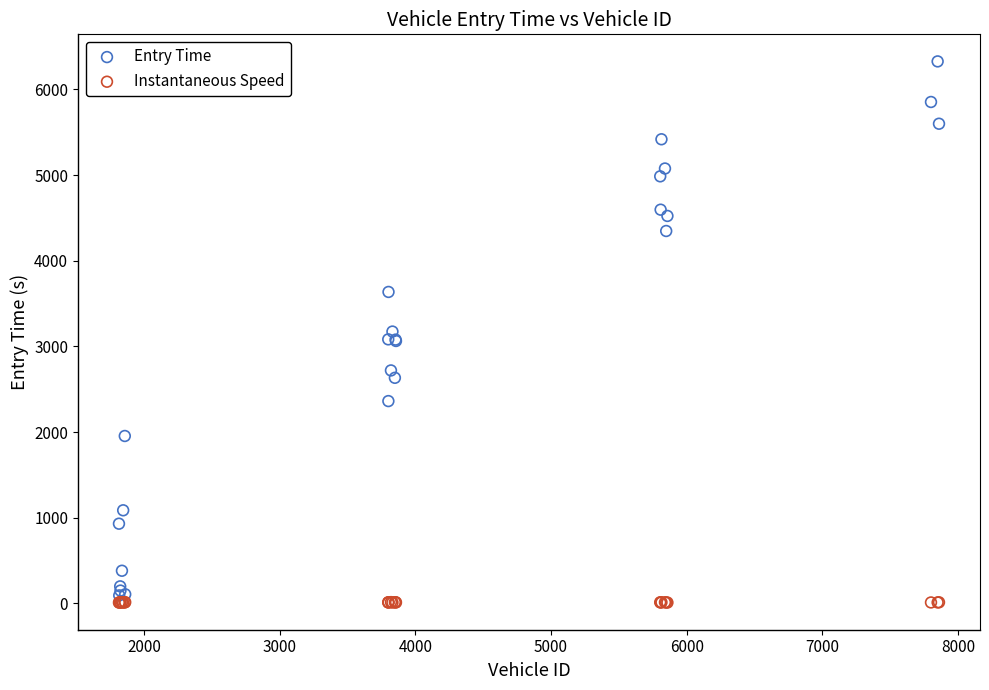

Which series has the largest Y range (max minus min)?

Entry Time